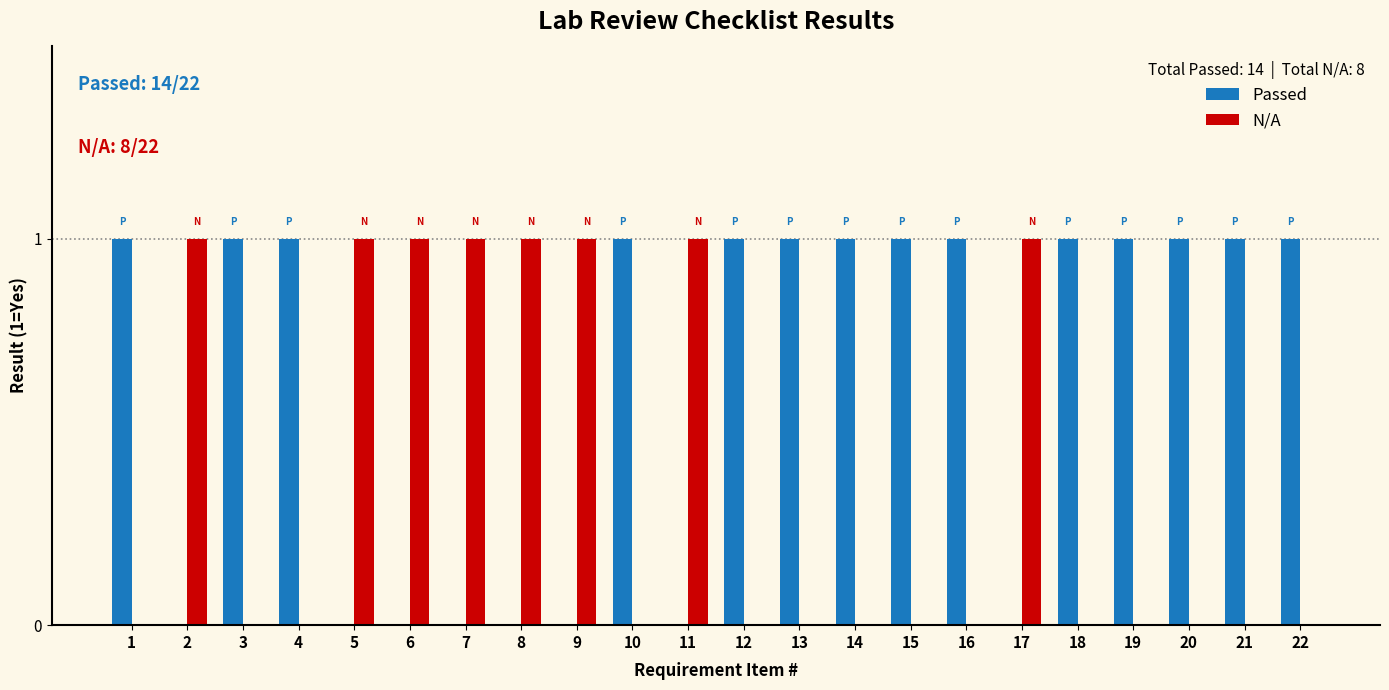

What is the sum of all Passed values?

14